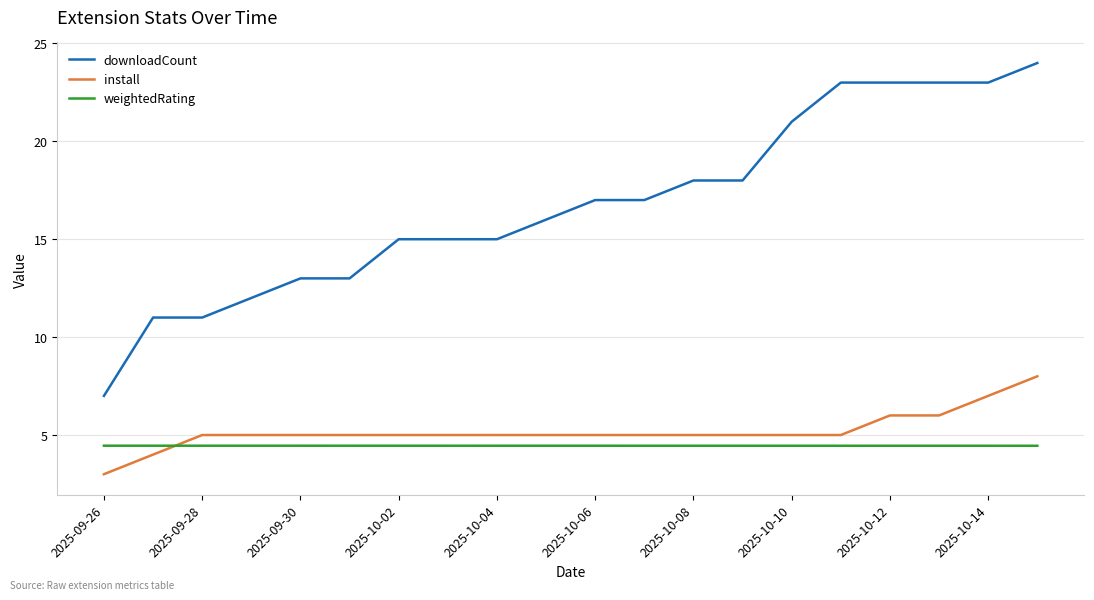

Which series has the largest range (max minus min)?

downloadCount